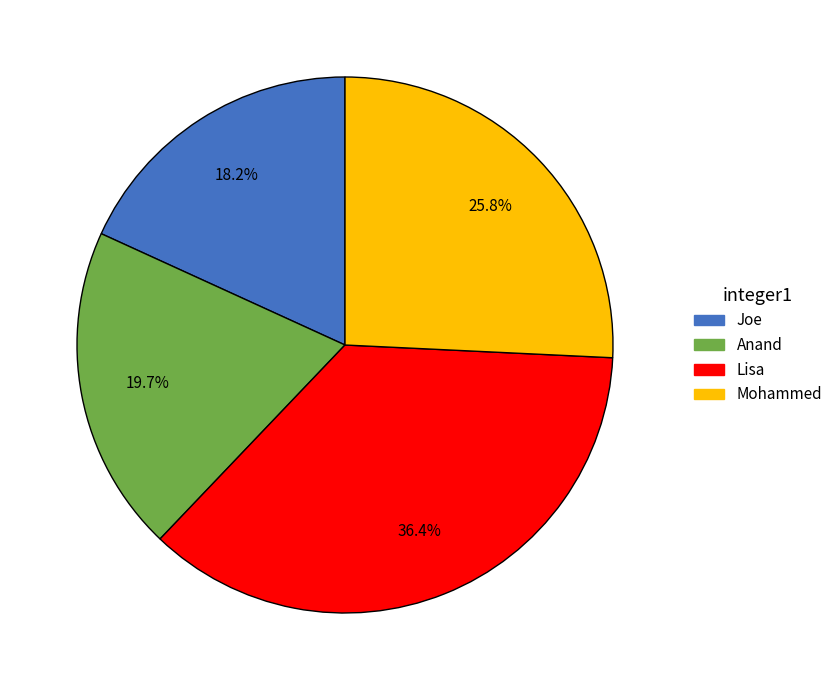

Which has a higher value, Anand or Joe?

Anand